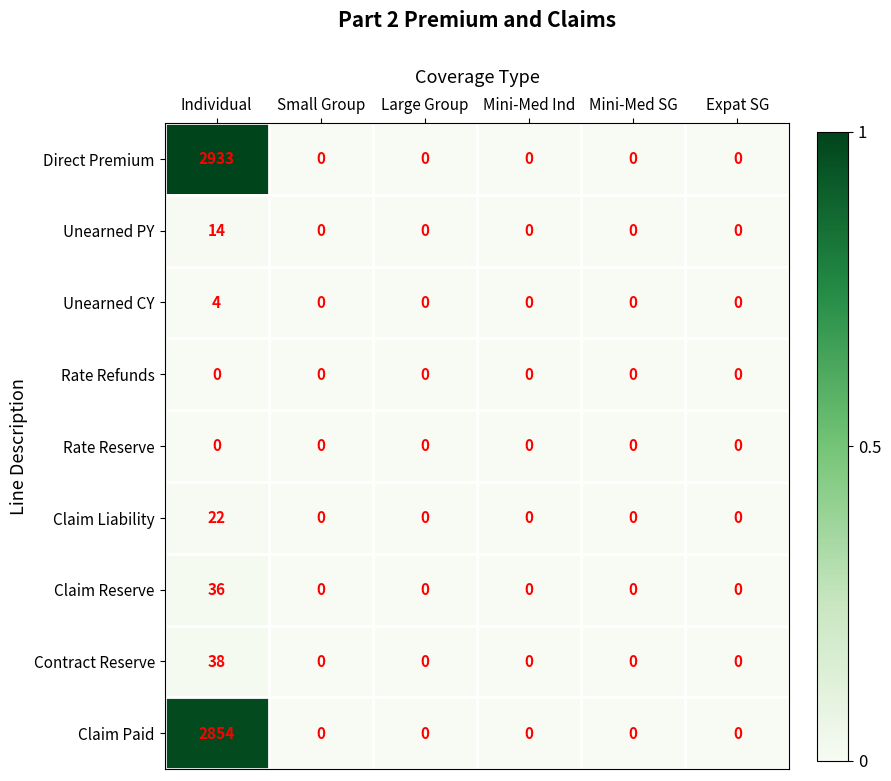

How many values in the Claim Reserve series exceed 0?

1